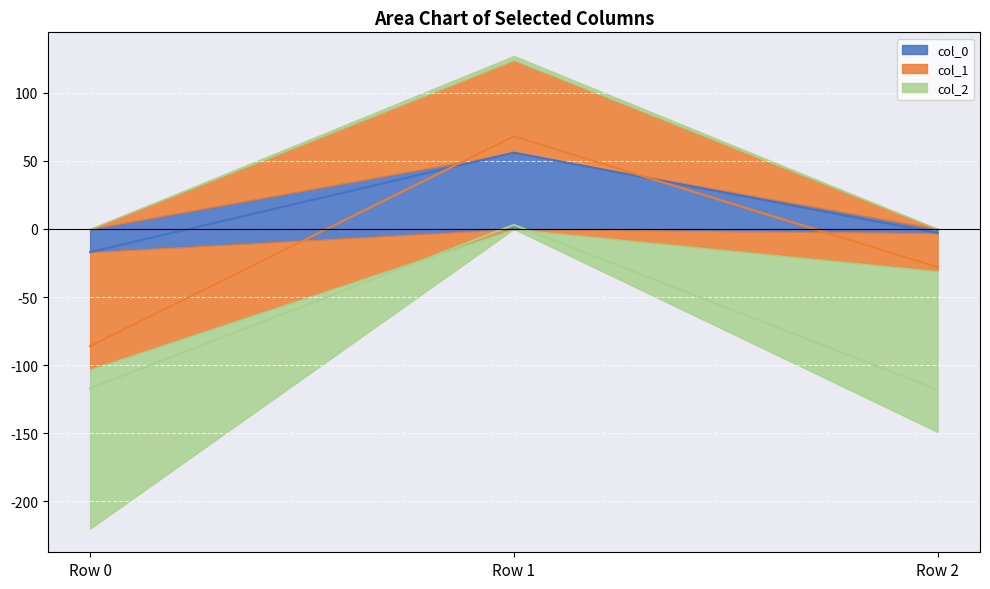

Which series has the largest total across all categories?

col_0